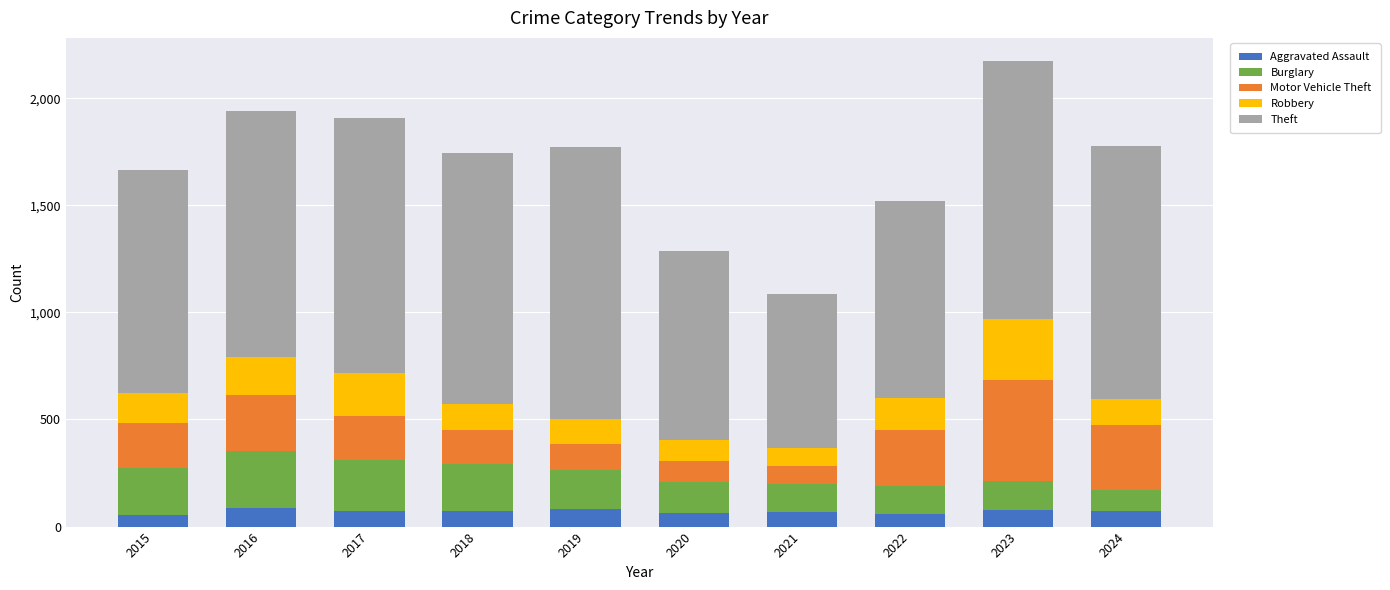

What is the highest value of the Aggravated Assault series?

88